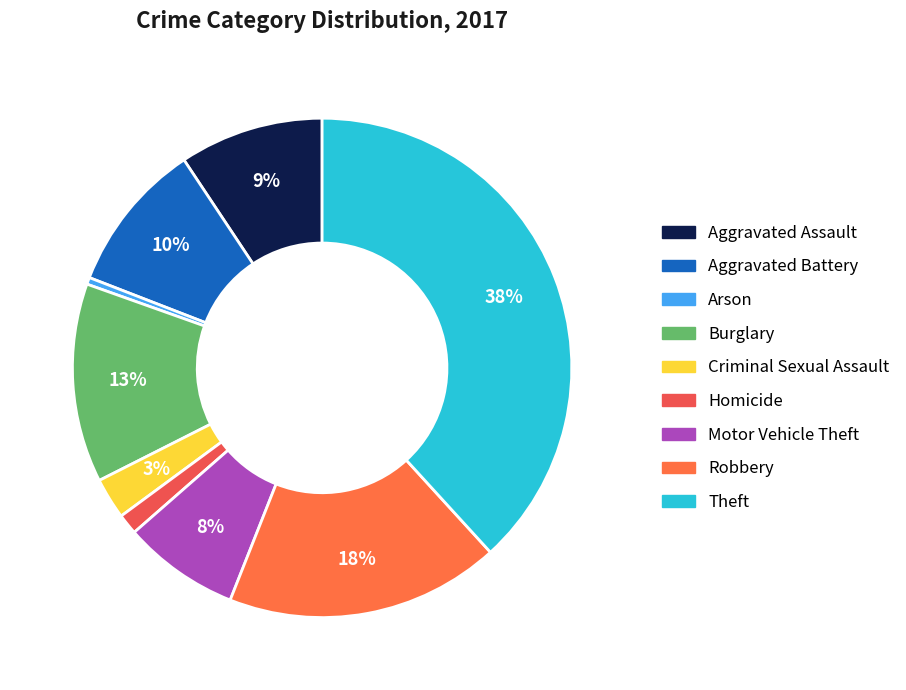

To the nearest percent, what portion does Criminal Sexual Assault represent?

3%